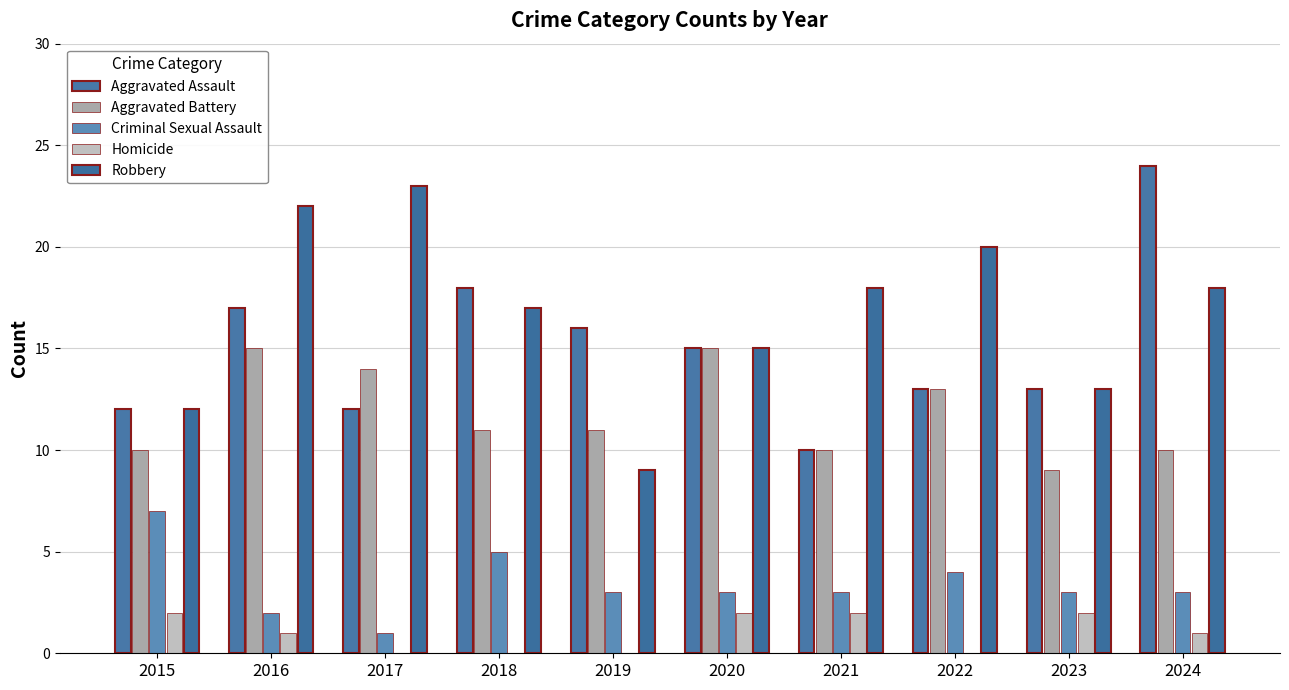

Which series changed the most between 2020 and 2022?

Robbery